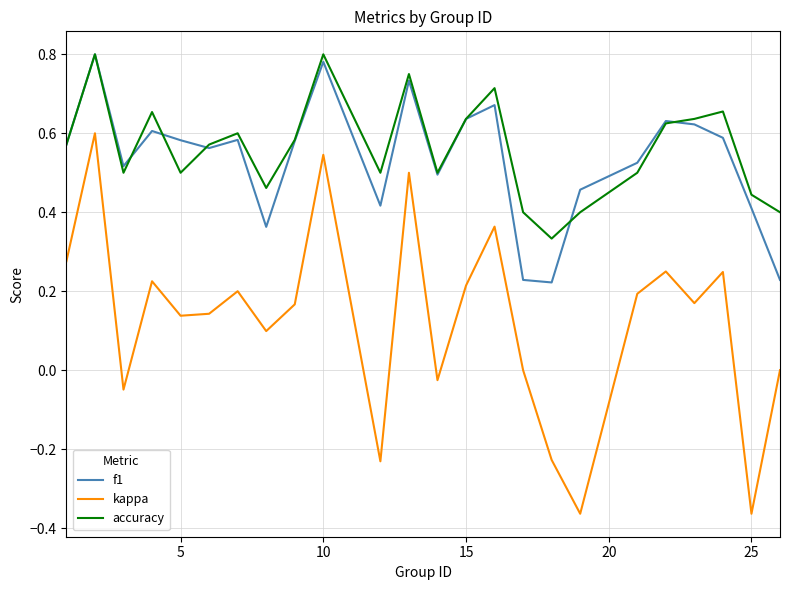

True or false: kappa and accuracy cross at least once.

False